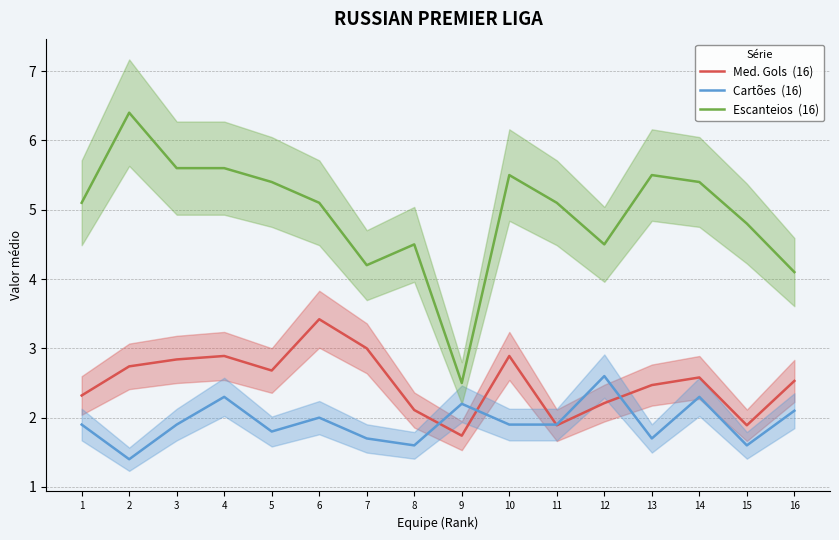

What are all the series names shown in the legend?

Med. Gols  (16), Cartões  (16), Escanteios  (16)